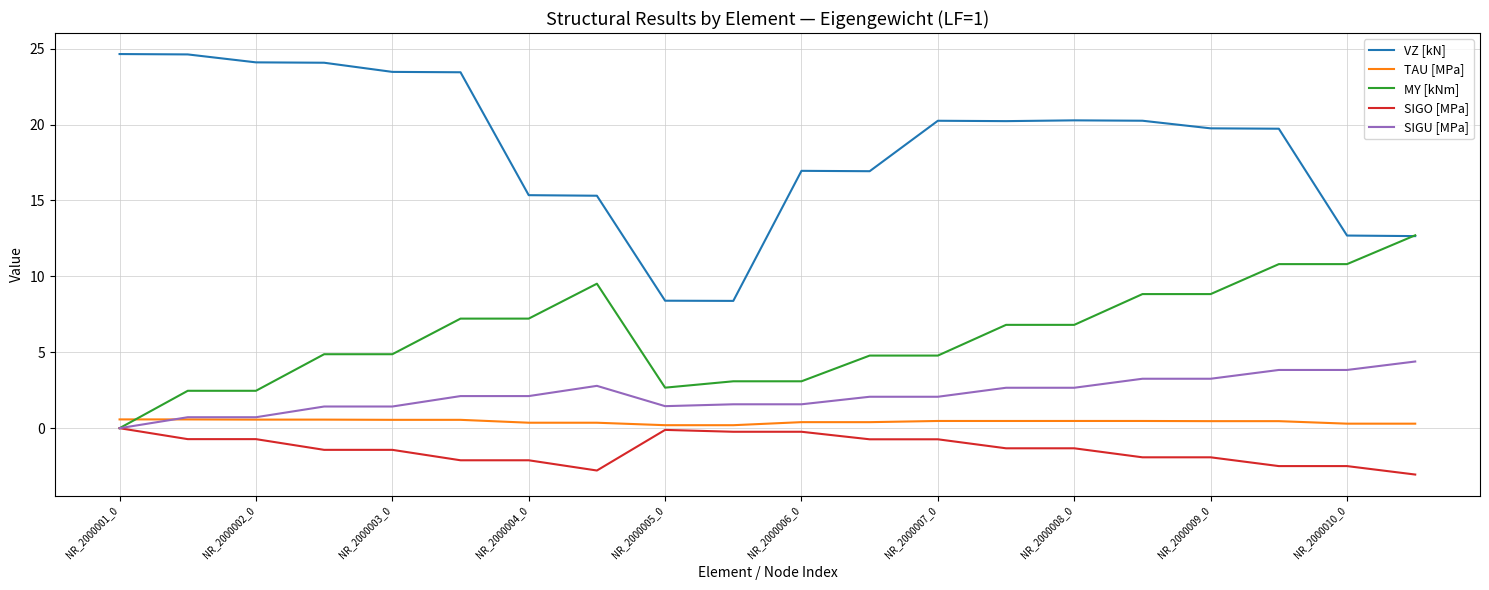

Which series has the largest total across all categories?

VZ [kN]